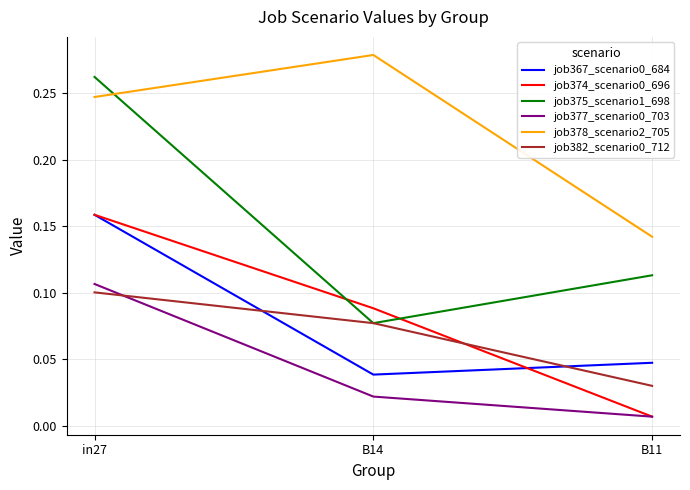

The job378_scenario2_705 series shows 0.3 at B11. True or false?

False